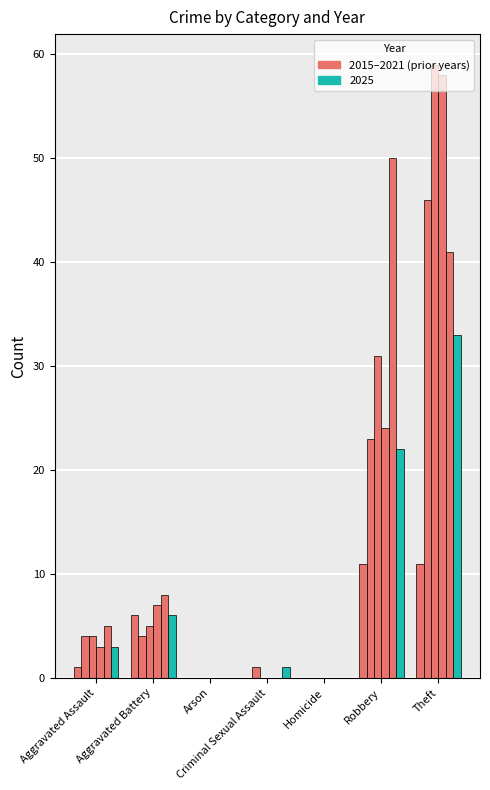

Which has a higher value, Aggravated Assault or Aggravated Battery?

Aggravated Battery